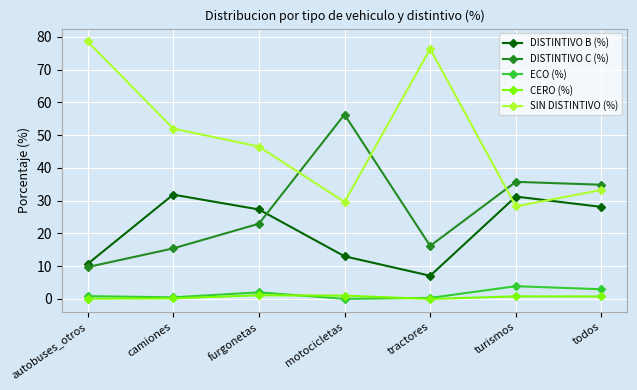

After their last crossing, which series has the higher values: DISTINTIVO B (%) or DISTINTIVO C (%)?

DISTINTIVO C (%)